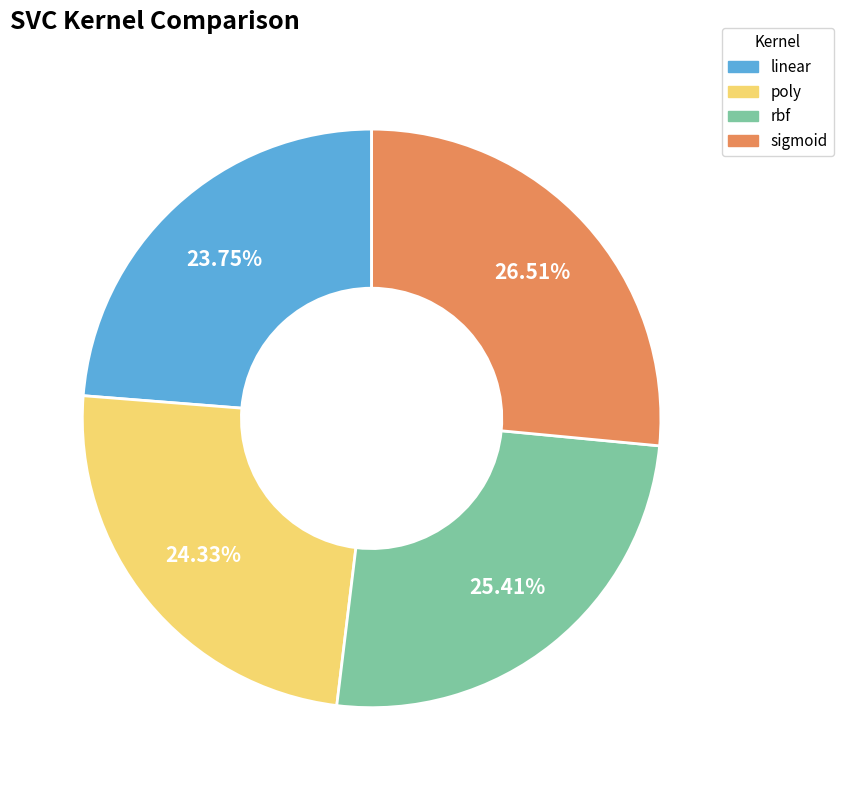

What is the smallest slice in the pie chart?

linear